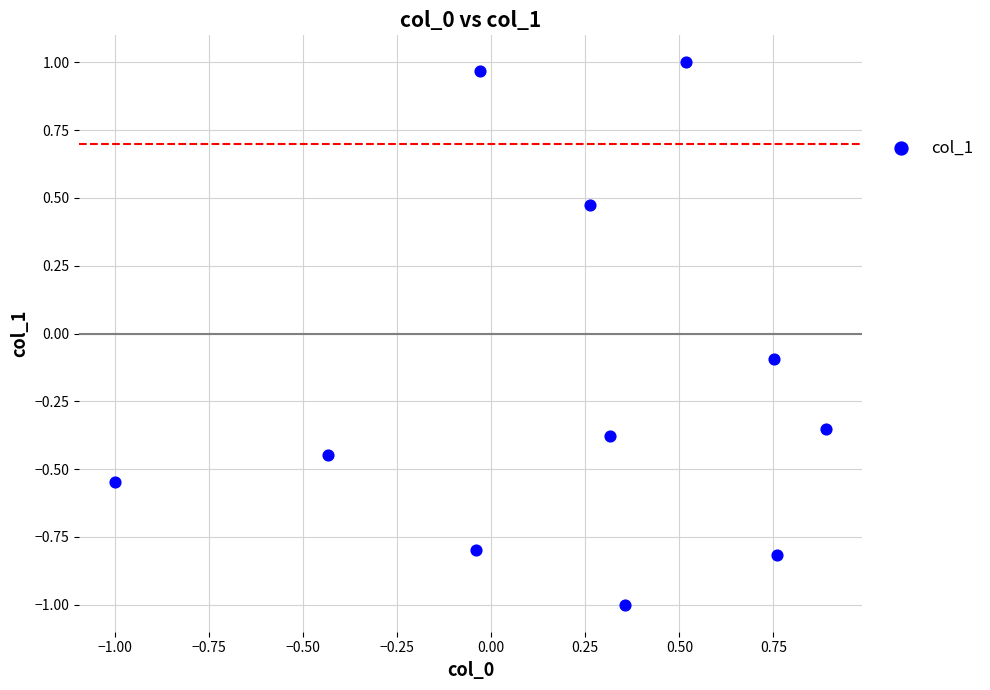

What is the range of Y values (max minus min)?

2.0